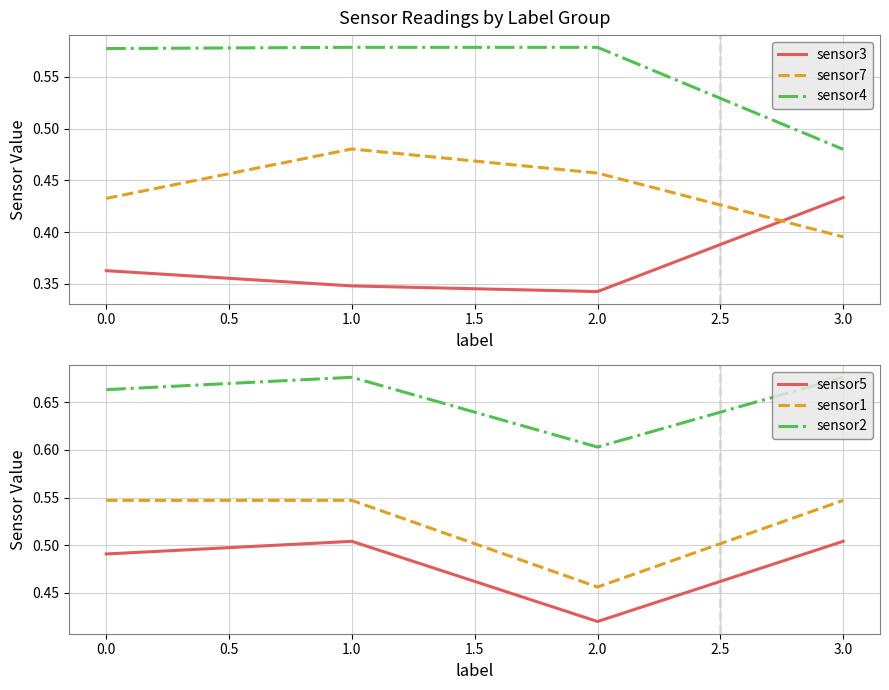

Where is sensor7 nearest to the value 0?

3.0